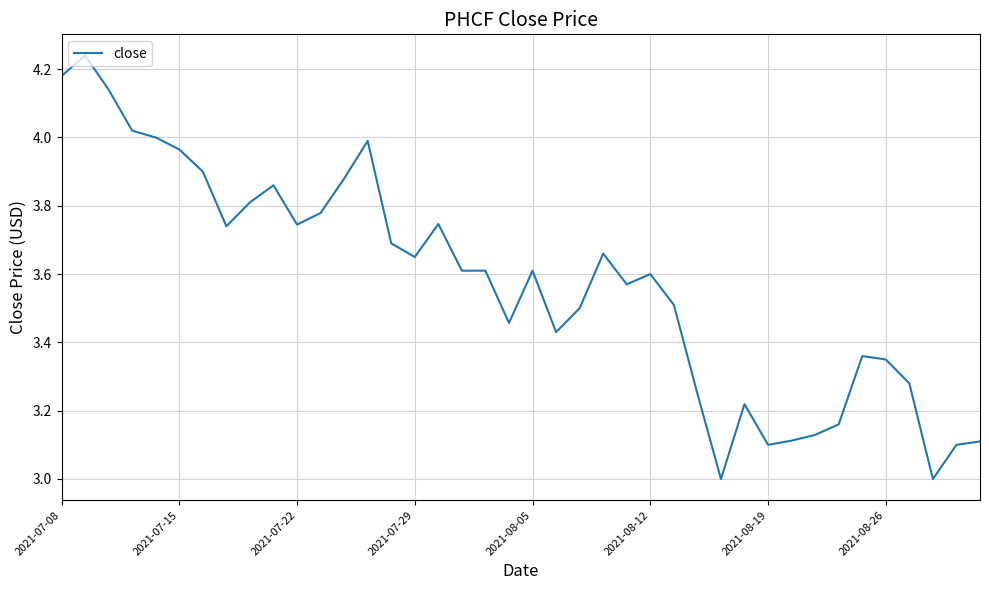

What is the difference between the maximum and minimum values?

1.2